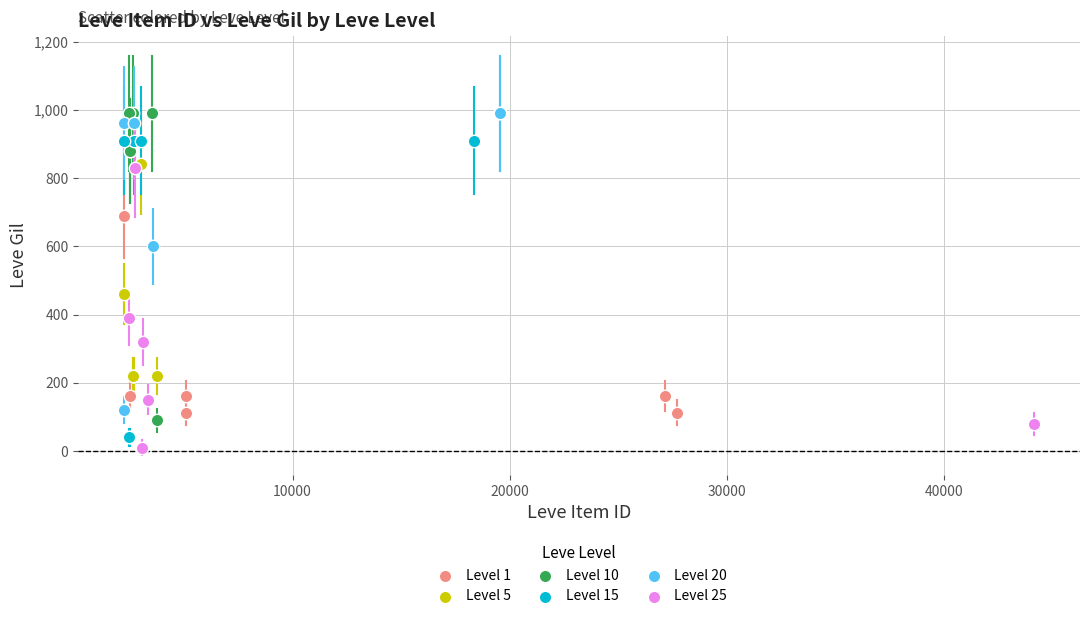

What are all the series names shown in the legend?

Level 1, Level 5, Level 10, Level 15, Level 20, Level 25